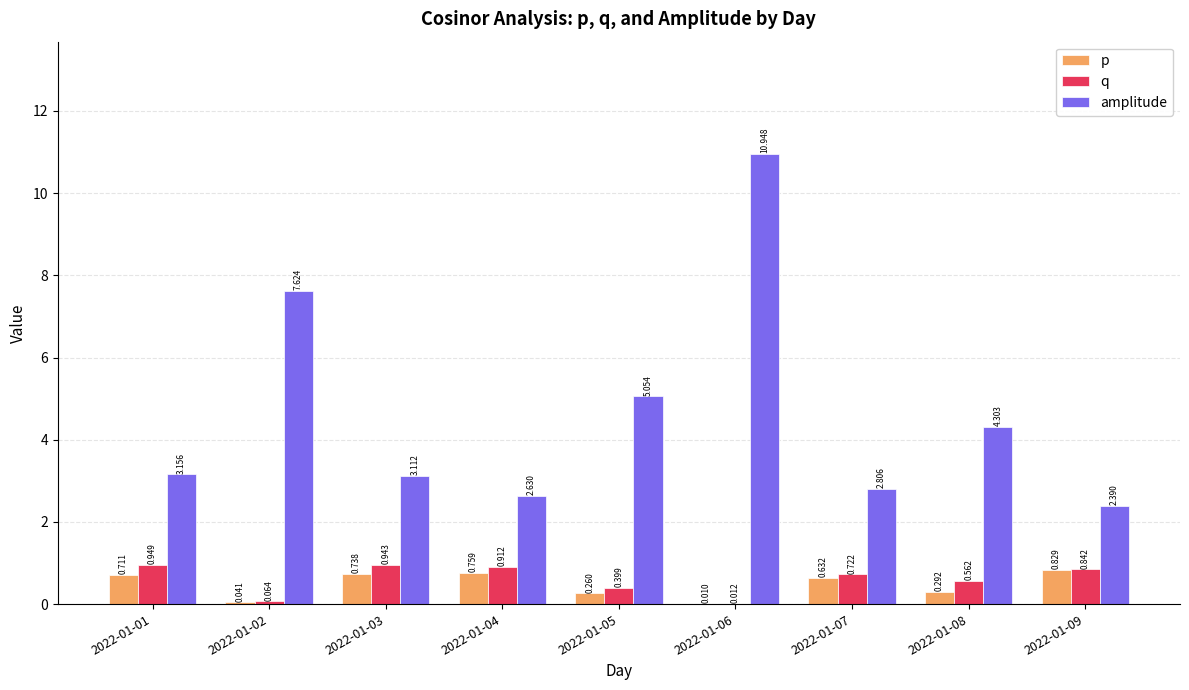

What is the difference between the amplitude values at 2022-01-06 and 2022-01-01?

7.8